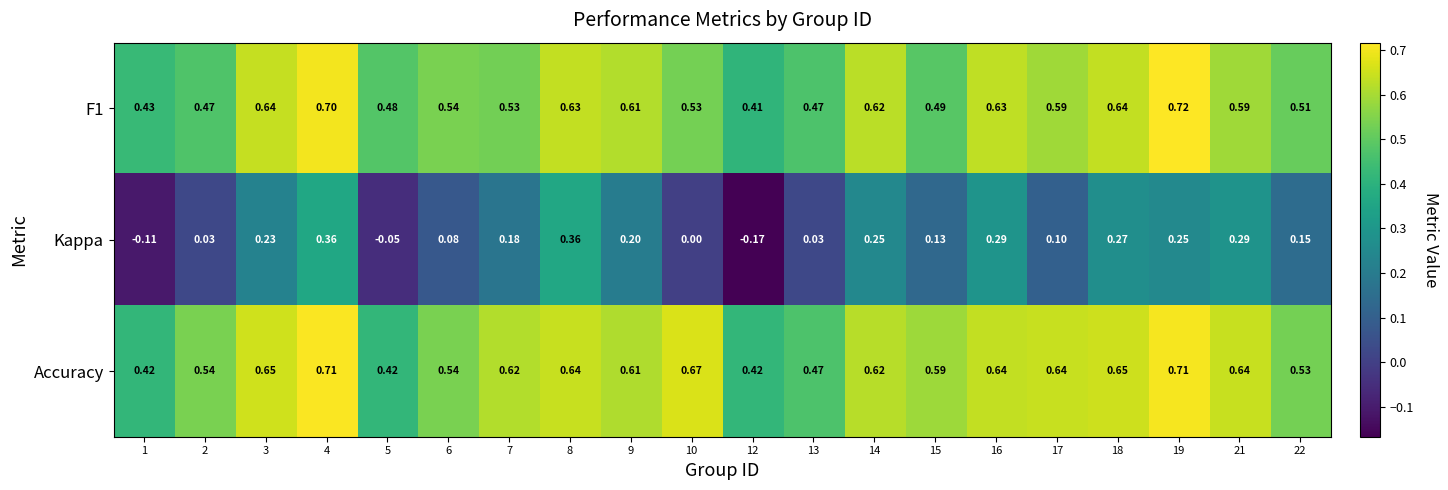

Which series changed the most between 12 and 13?

Kappa